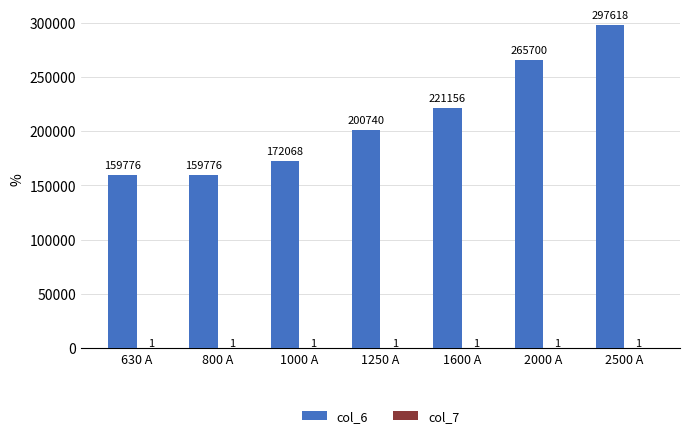

What is the spread (max minus min) of values at 1600 A?

221155